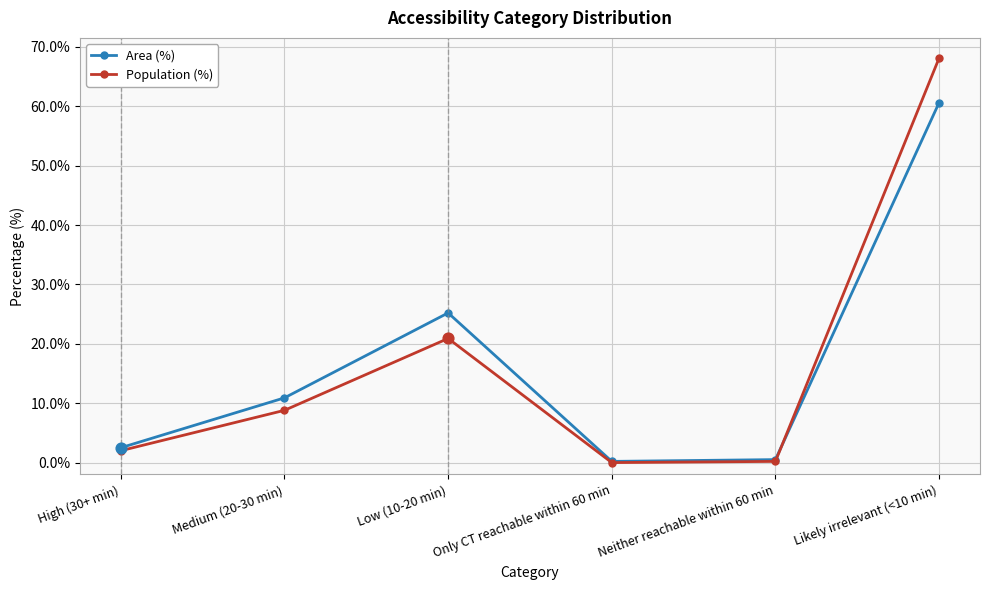

At how many categories does at least one series exceed 38?

1